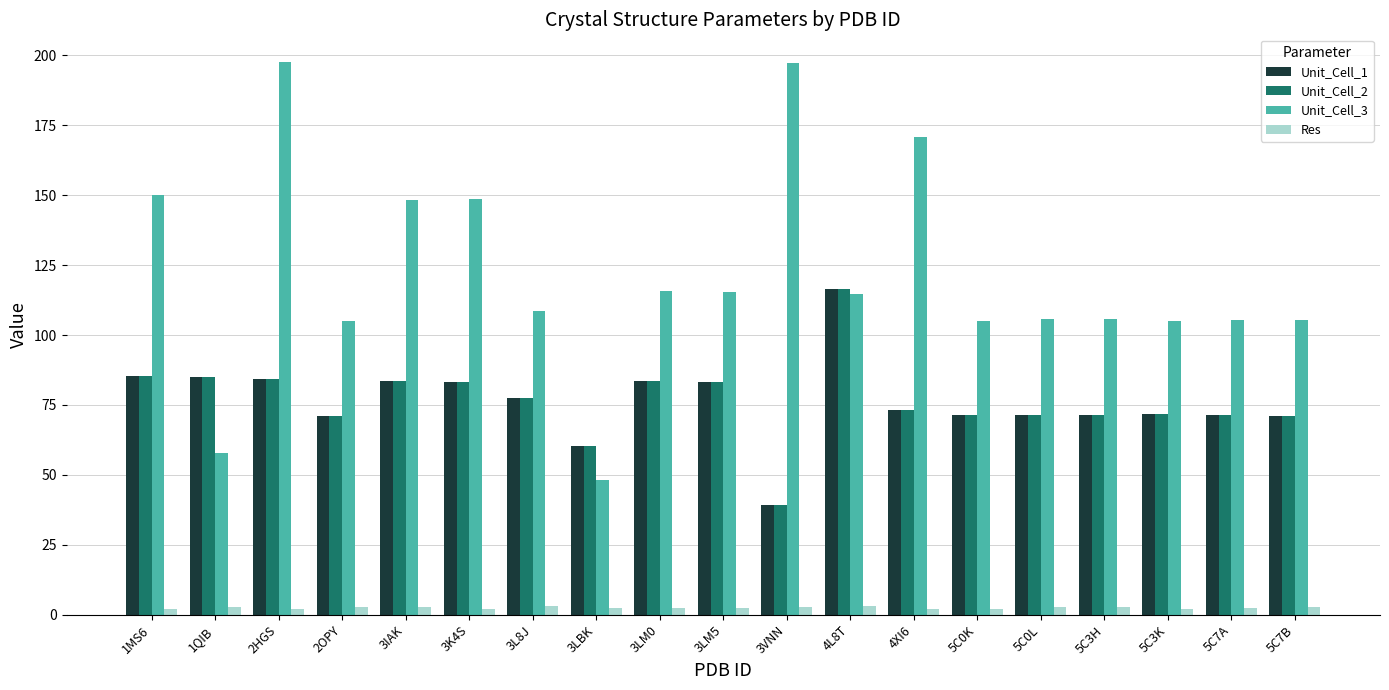

What are all the series names shown in the legend?

Unit_Cell_1, Unit_Cell_2, Unit_Cell_3, Res